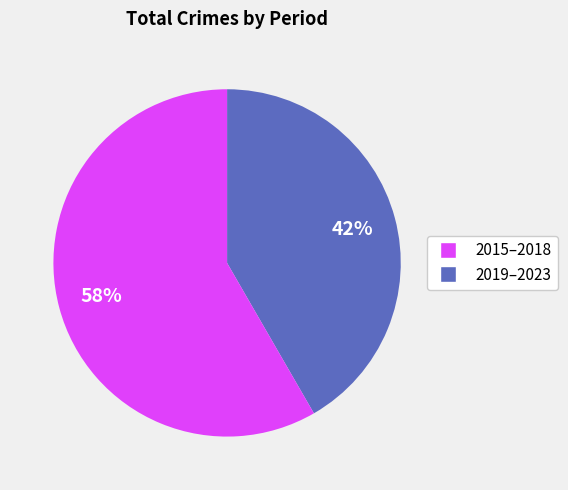

Is there a majority slice in this chart?

Yes